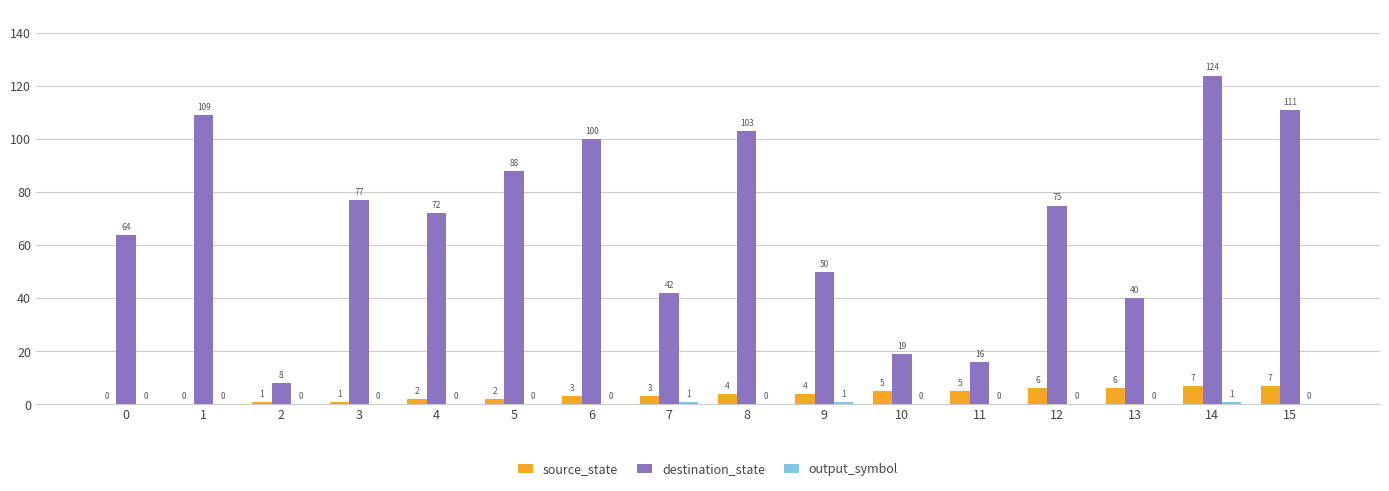

Read the destination_state value at 5.

88